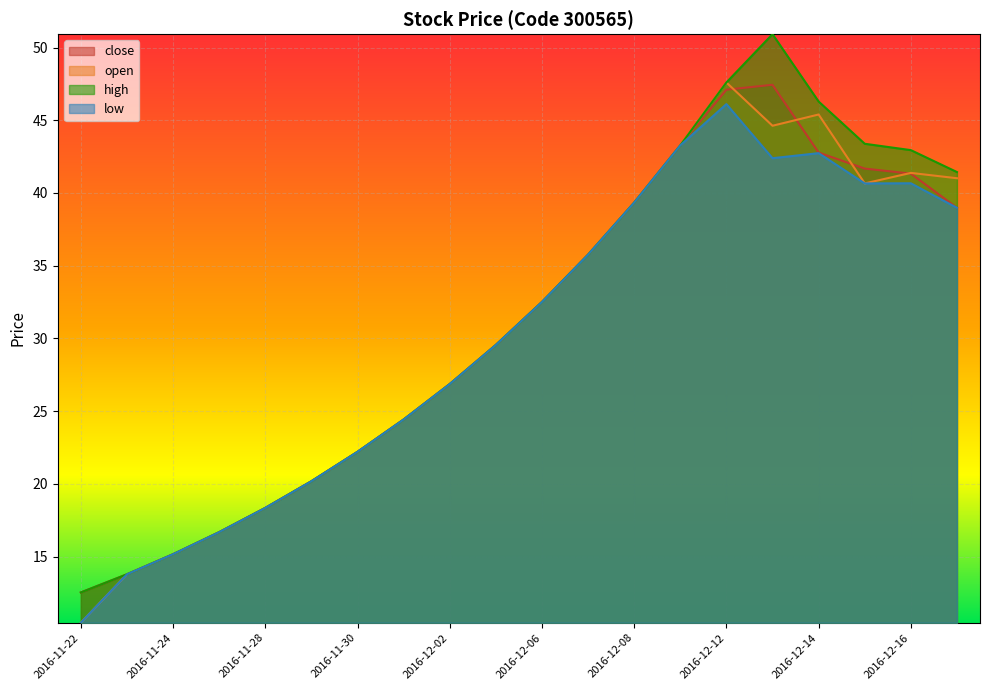

What is the difference between the maximum and minimum values in the high series?

38.4